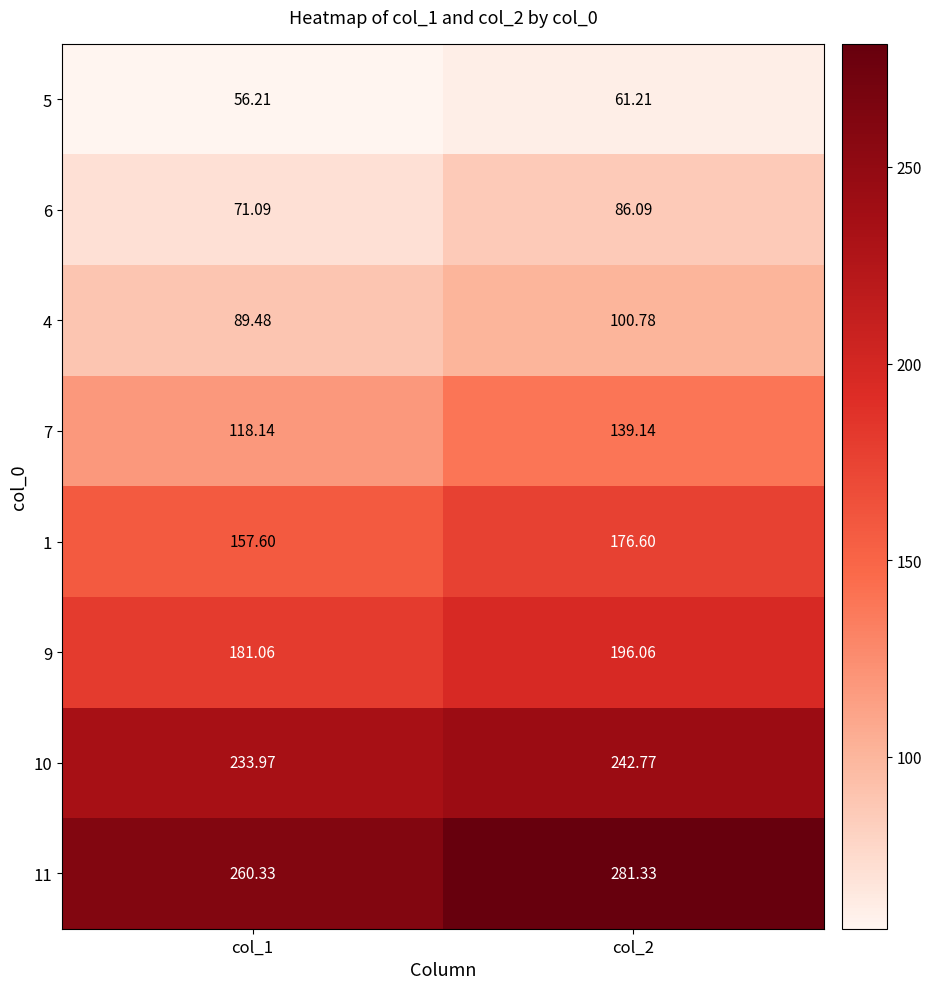

Is the value of 10 at col_2 greater than the value of 6 at col_1?

Yes